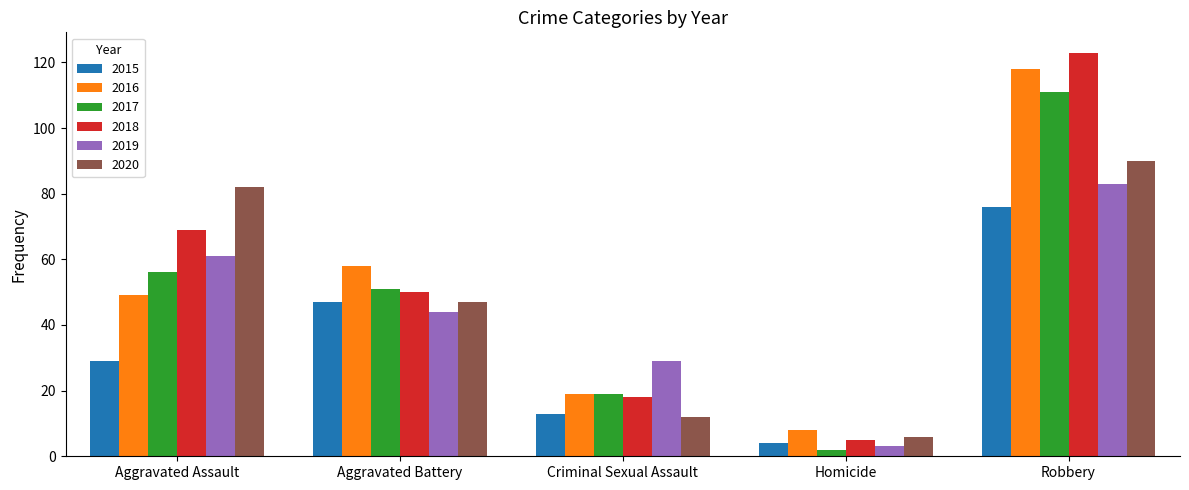

List the labels in order of 2015 value, smallest first.

Homicide, Criminal Sexual Assault, Aggravated Assault, Aggravated Battery, Robbery